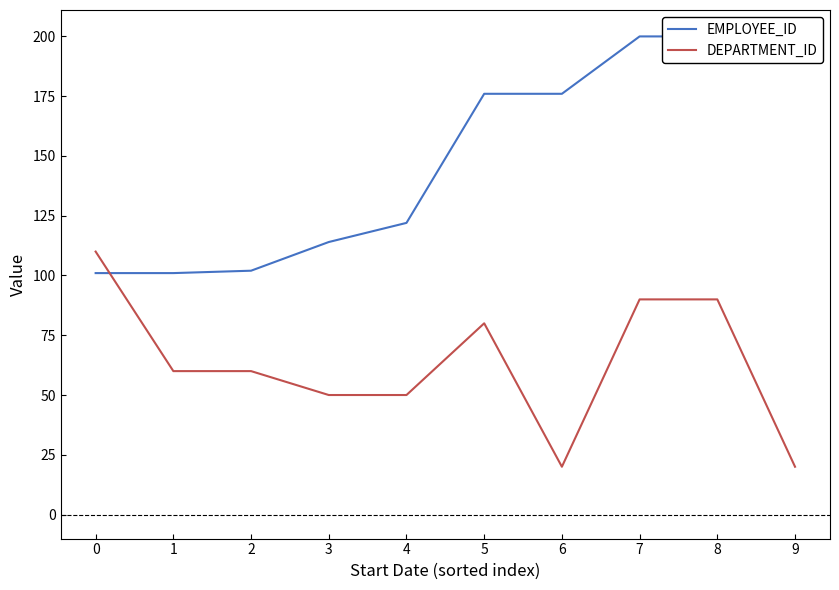

Is the value of DEPARTMENT_ID at 7 greater than the value of EMPLOYEE_ID at 1?

No